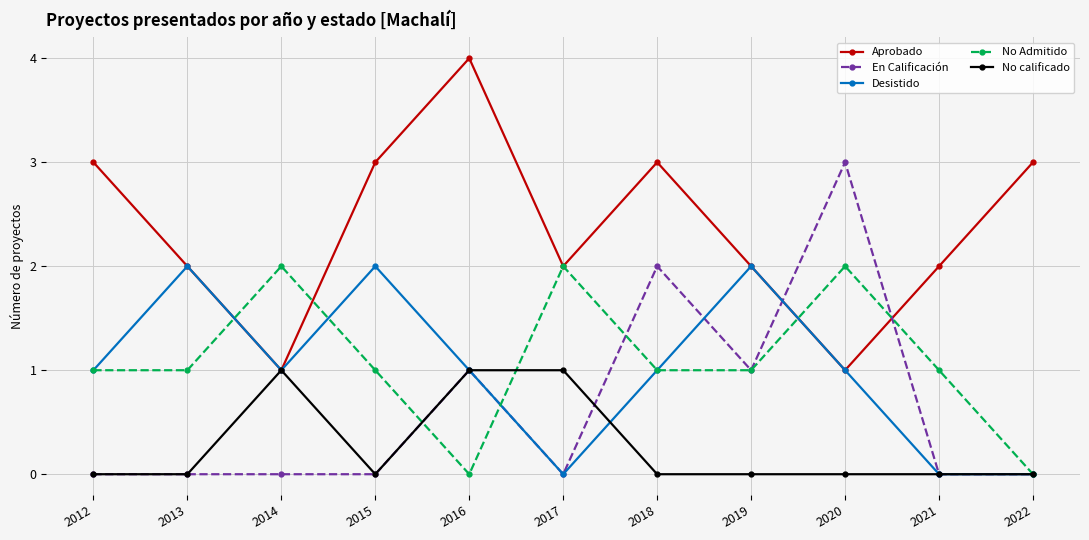

Is the value of Aprobado at 2015 greater than the value of En Calificación at 2014?

Yes